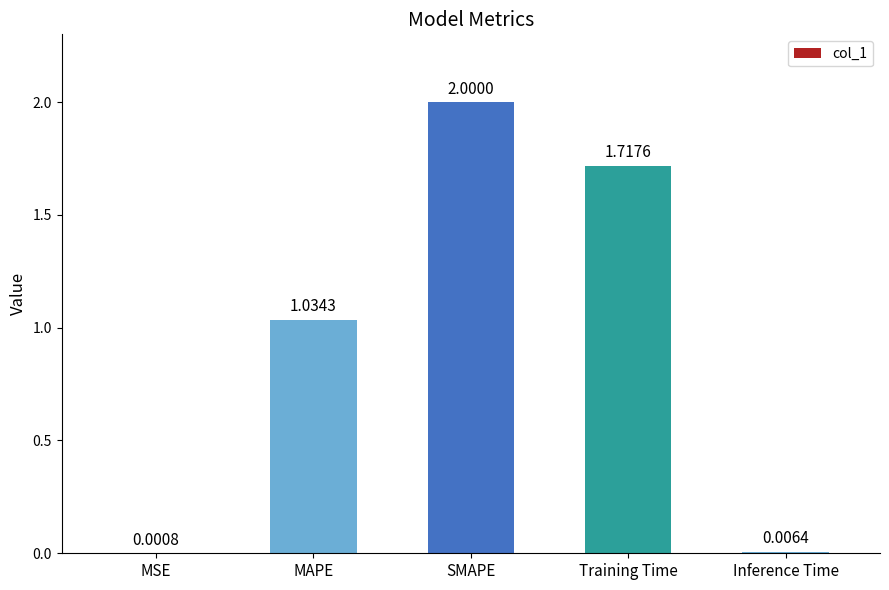

At which label does the data first exceed 1?

MAPE